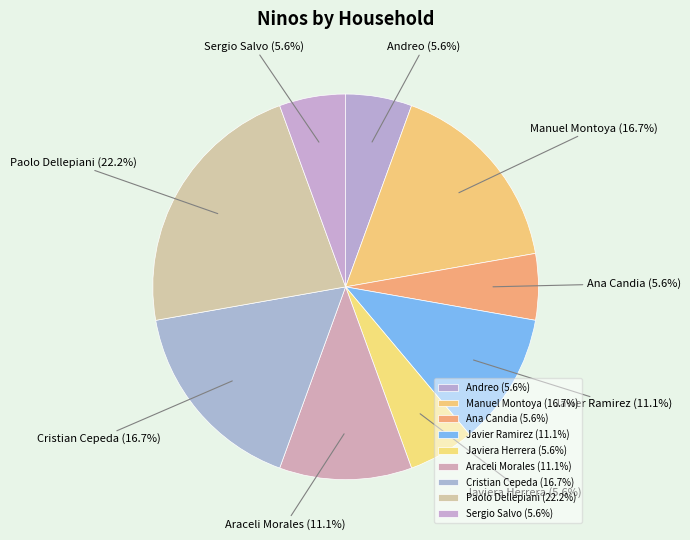

Is there a majority slice in this chart?

No